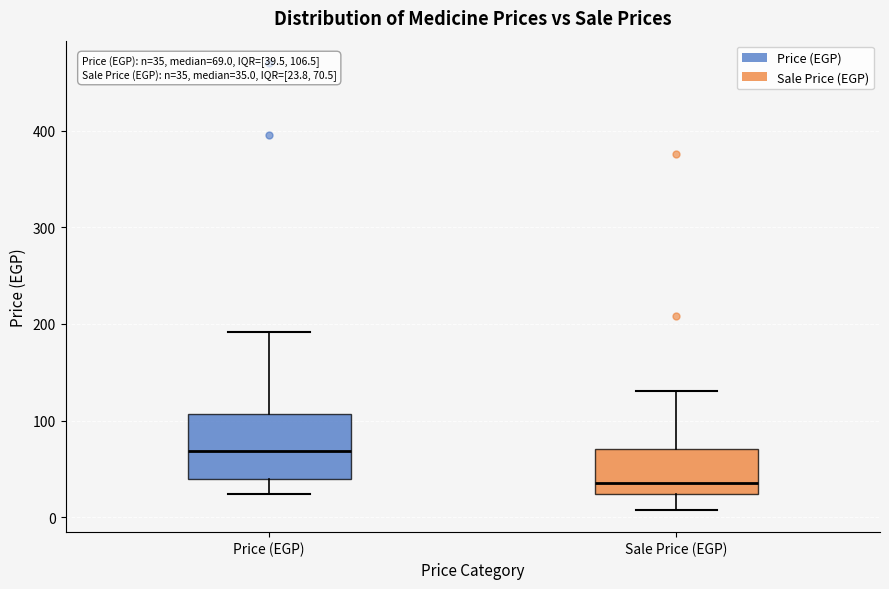

Comparing the boxes themselves (not the whiskers), which one is the tallest?

Price (EGP)